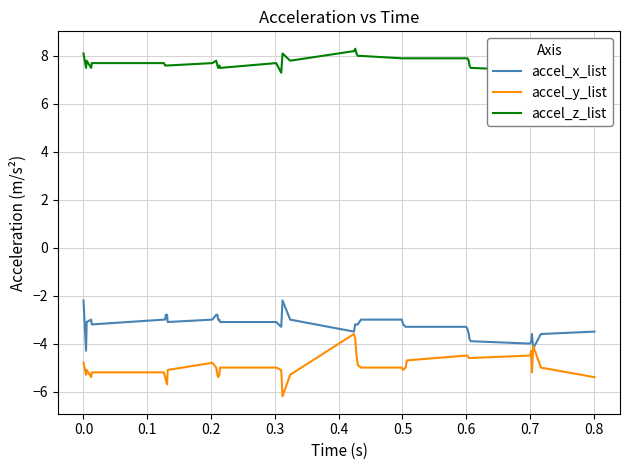

List the series in order of their peak value, highest first.

accel_z_list, accel_x_list, accel_y_list